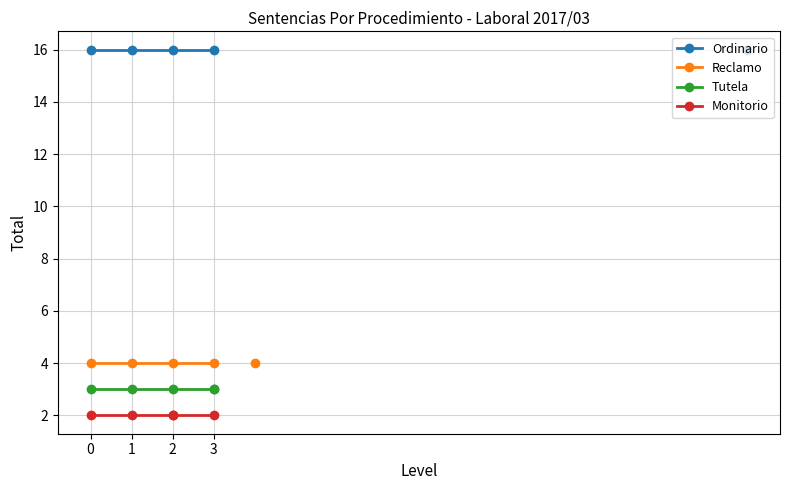

At how many categories does at least one series exceed 11?

4